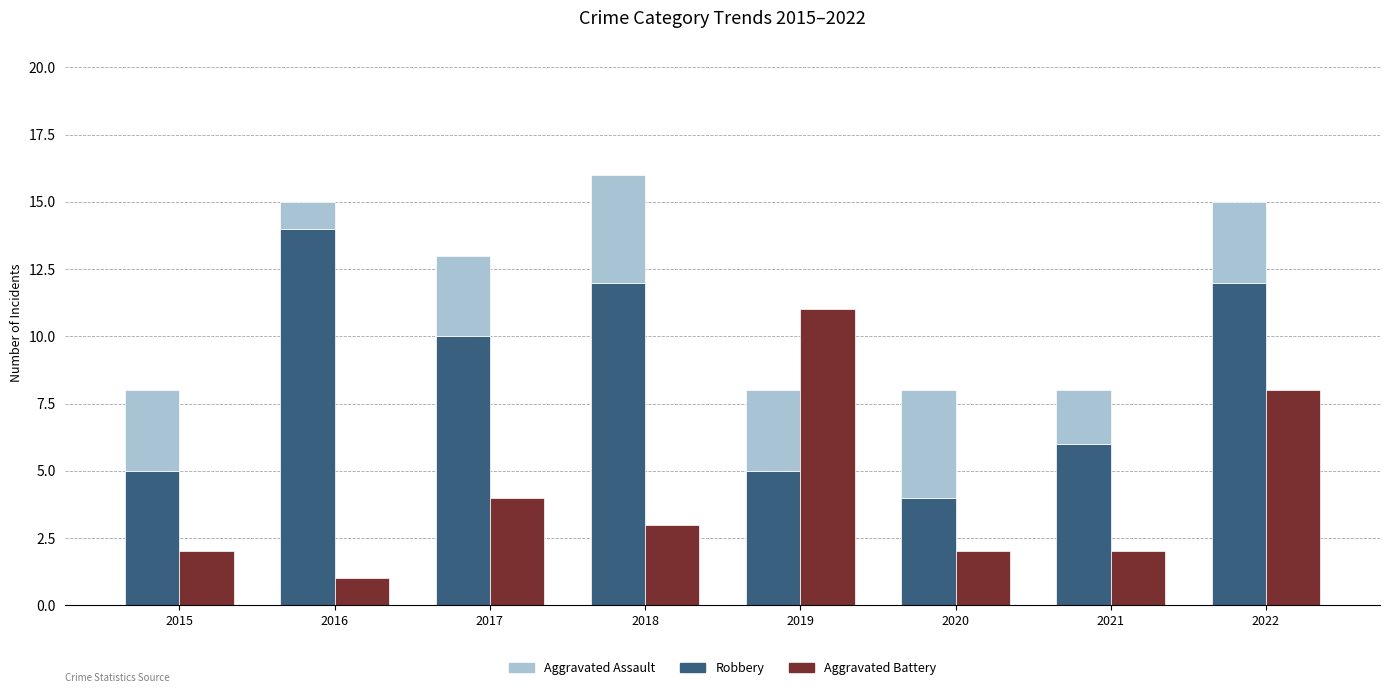

What is the difference between the Aggravated Assault values at 2016 and 2018?

3